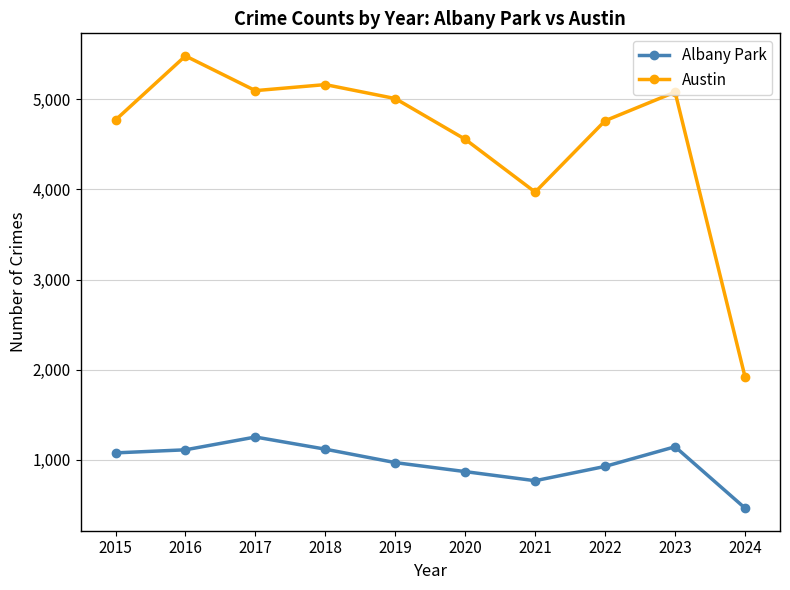

What is the value of the Albany Park point at the 9th from the left?

1144